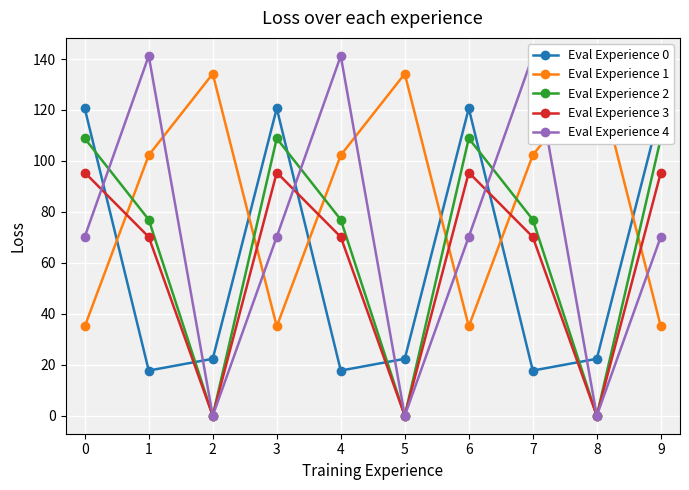

How many values in the Eval Experience 3 series are below 70?

3